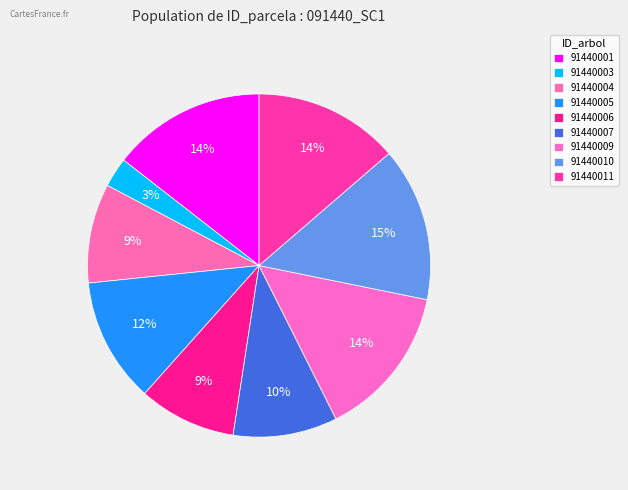

To the nearest percent, what percentage of the pie is 91440006?

9%